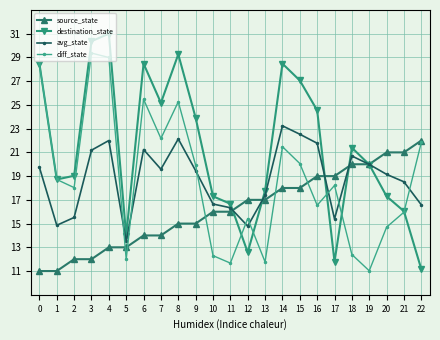

Between which two adjacent categories do source_state and destination_state first intersect?

11 and 12